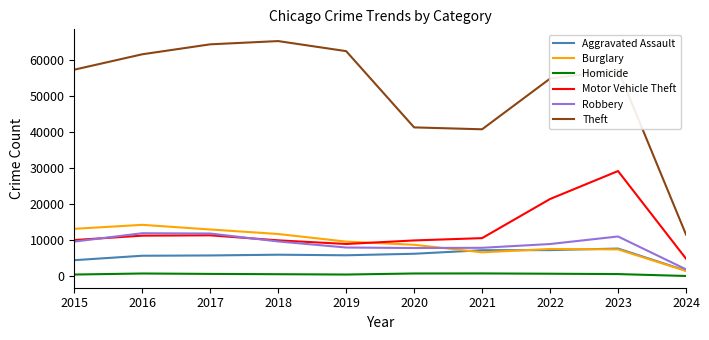

Which series has the largest total across all categories?

Theft